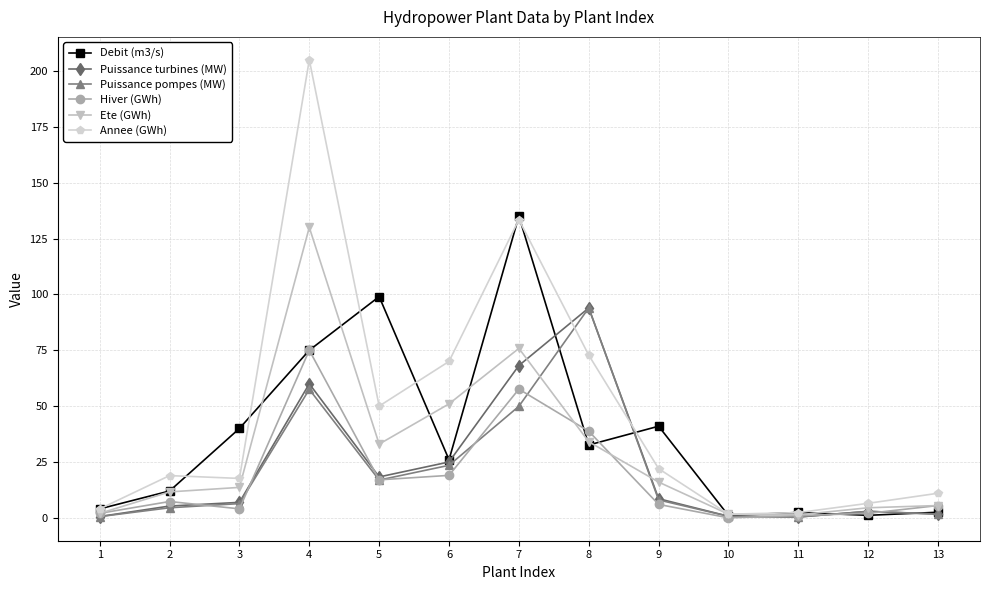

What is the maximum value shown in the chart?

205.0